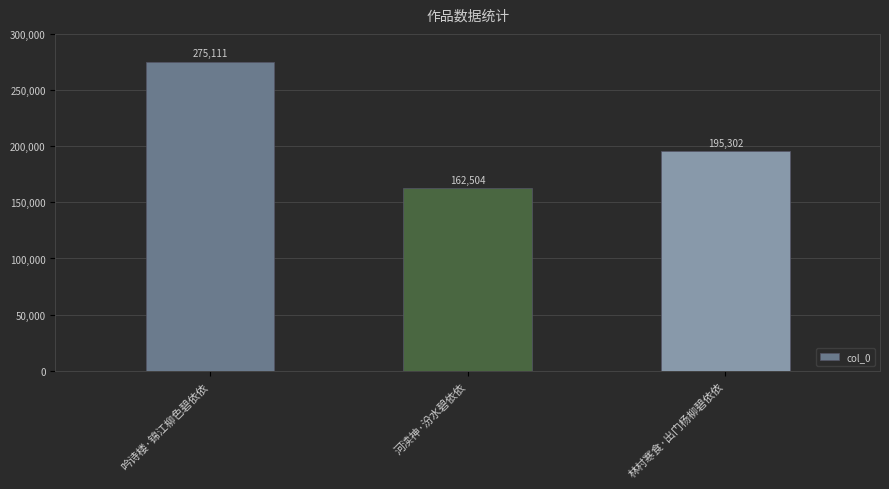

What is the sum of all values?

632917